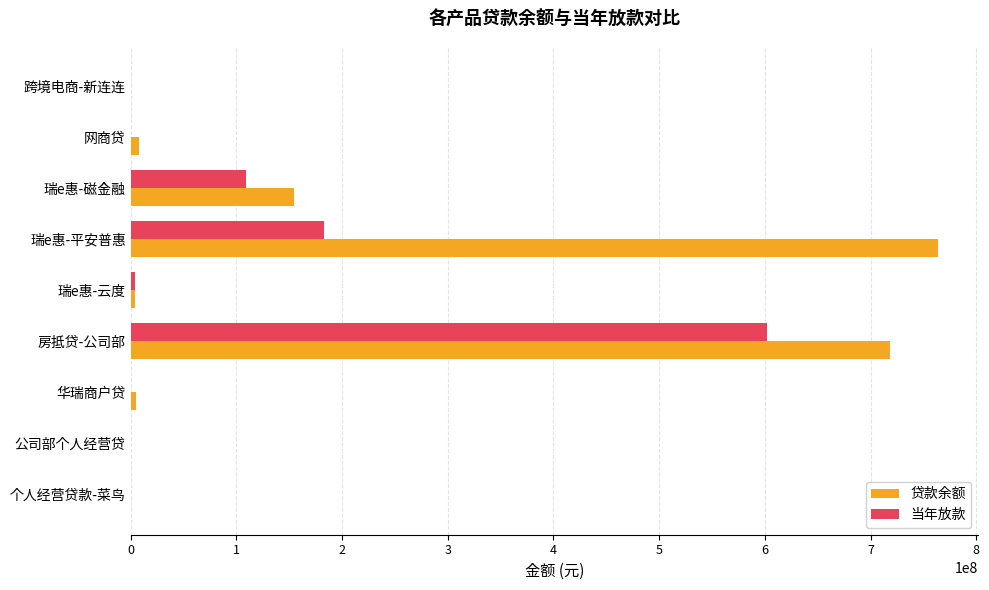

Where is 当年放款 nearest to the value 300890000?

瑞e惠-平安普惠